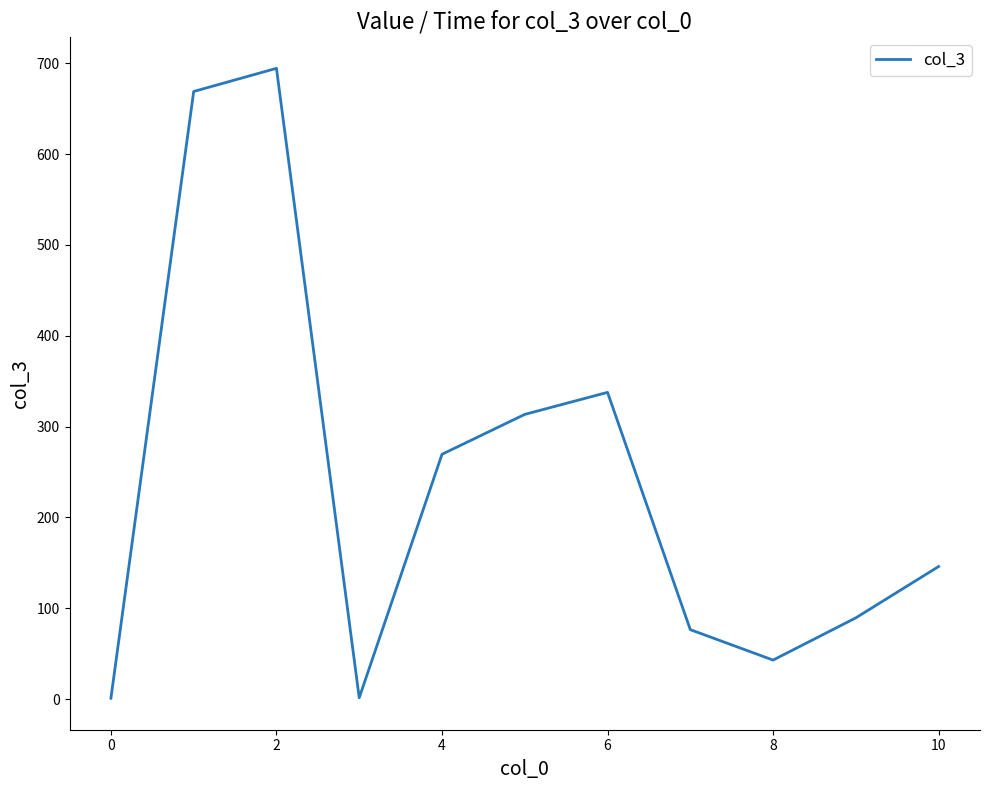

How many lines are shown in the chart?

1